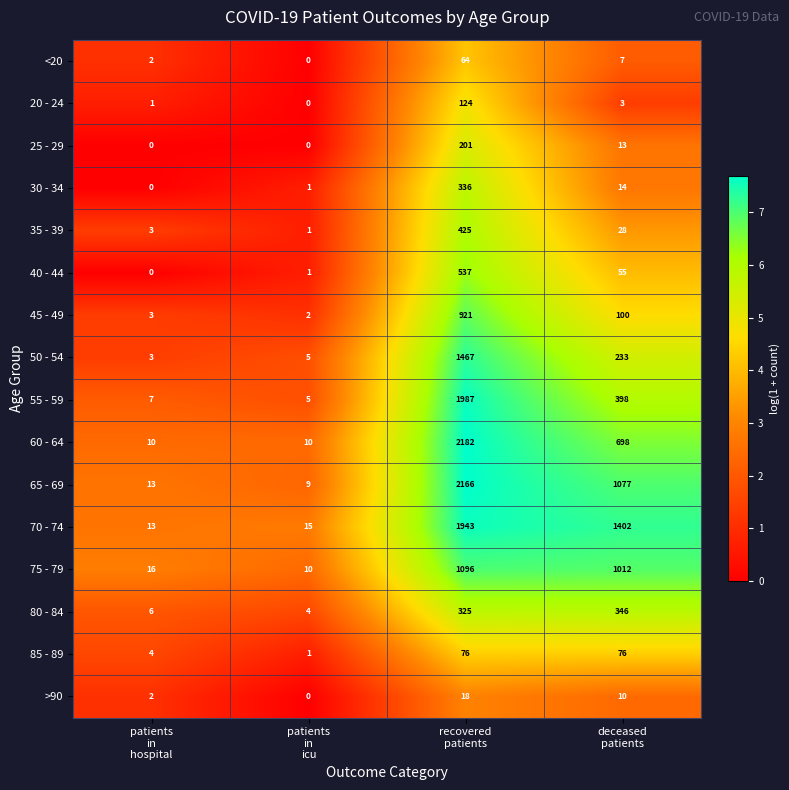

What is the spread (max minus min) of values at deceased
patients?

1399